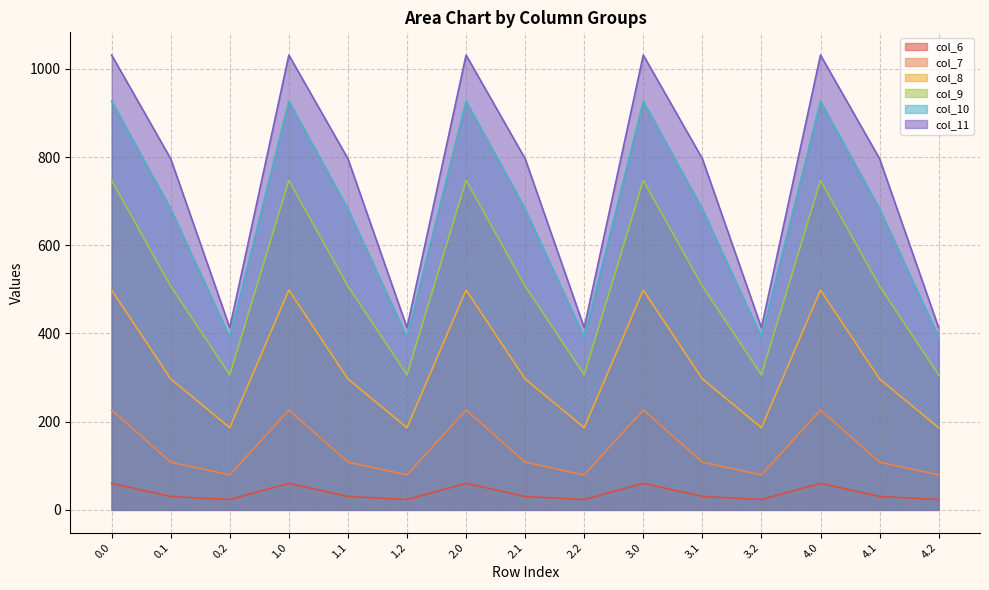

Rank the categories by col_10 value from highest to lowest.

0.0, 1.0, 2.0, 3.0, 4.0, 0.1, 1.1, 2.1, 3.1, 4.1, 0.2, 1.2, 2.2, 3.2, 4.2